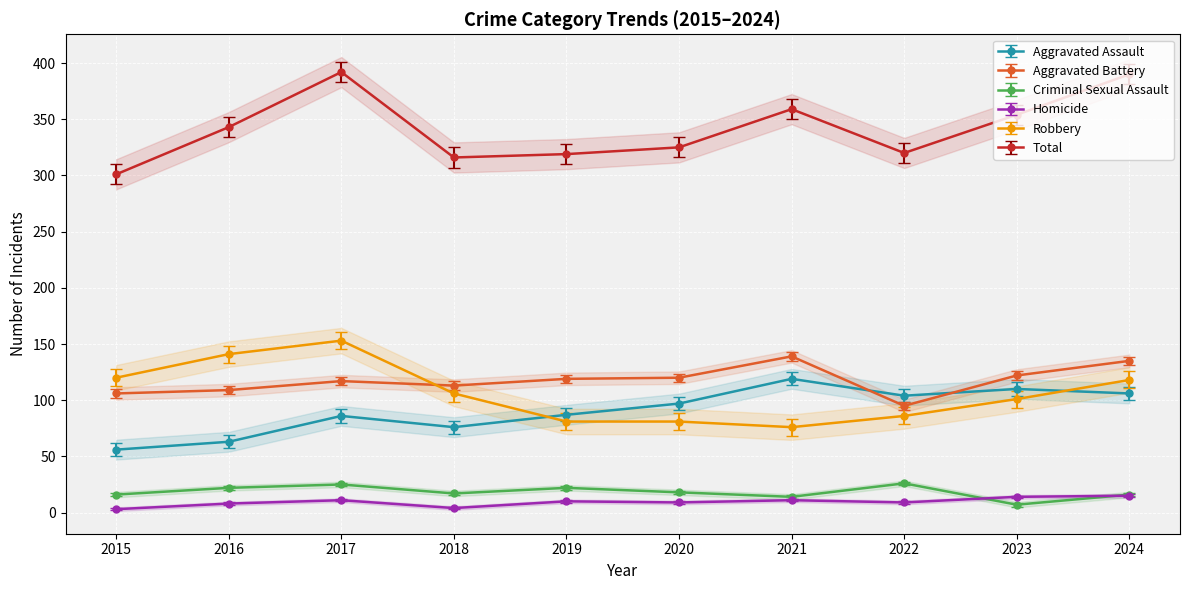

True or false: Aggravated Battery and Criminal Sexual Assault cross at least once.

False